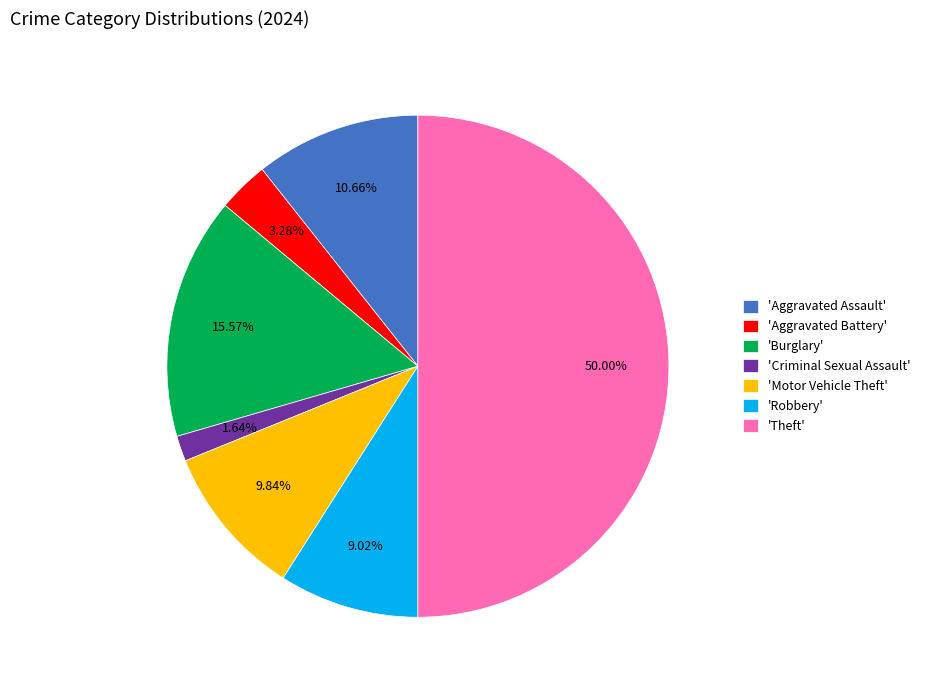

What is the largest slice in the pie chart?

'Theft'